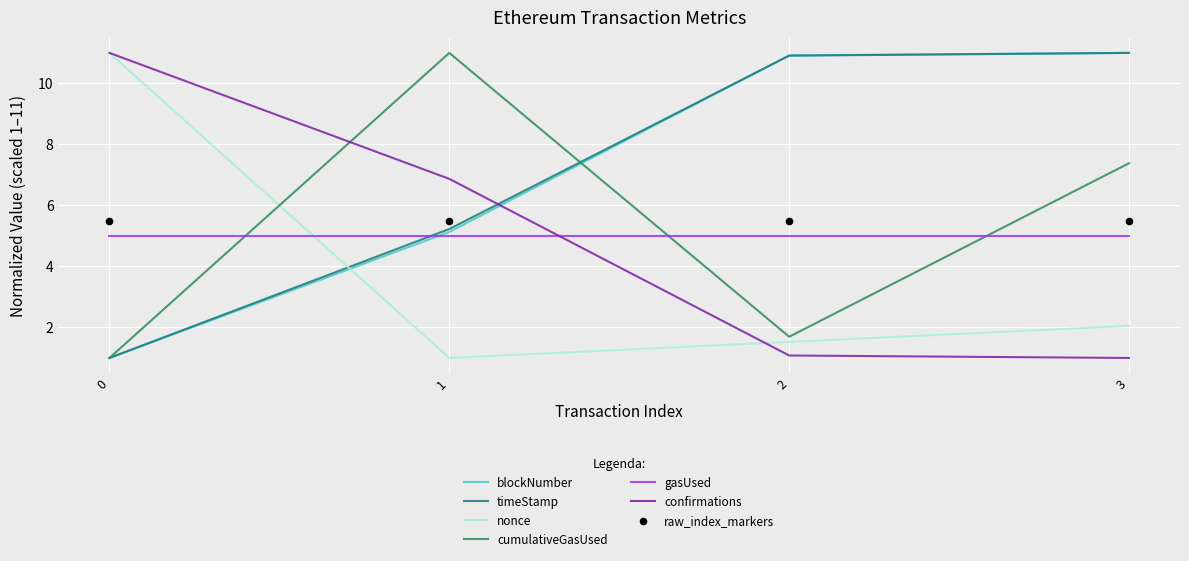

Which series contains the highest Y value?

blockNumber